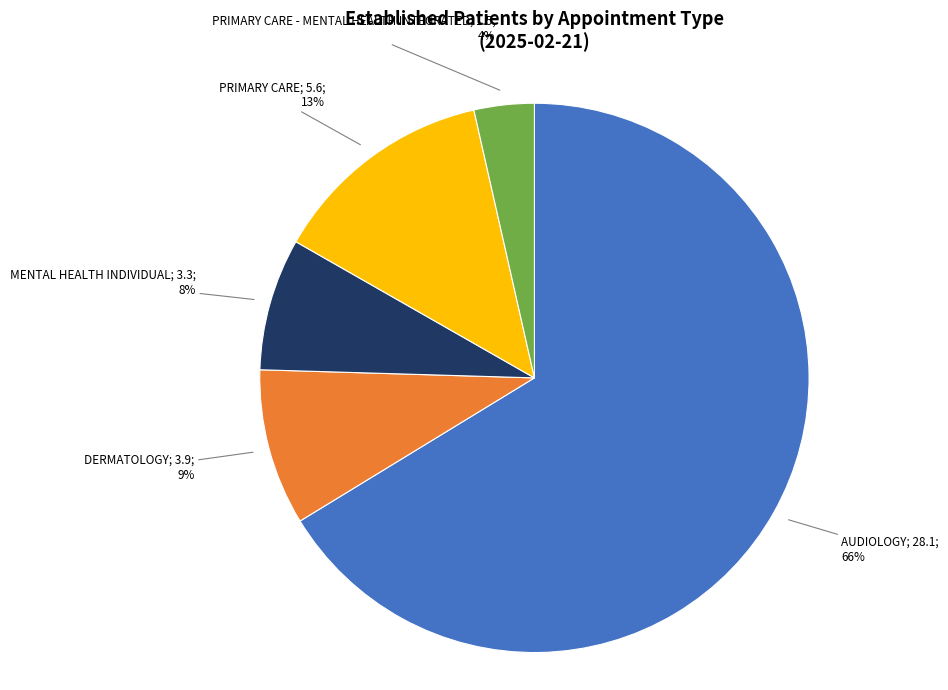

Does any single category account for the majority?

Yes